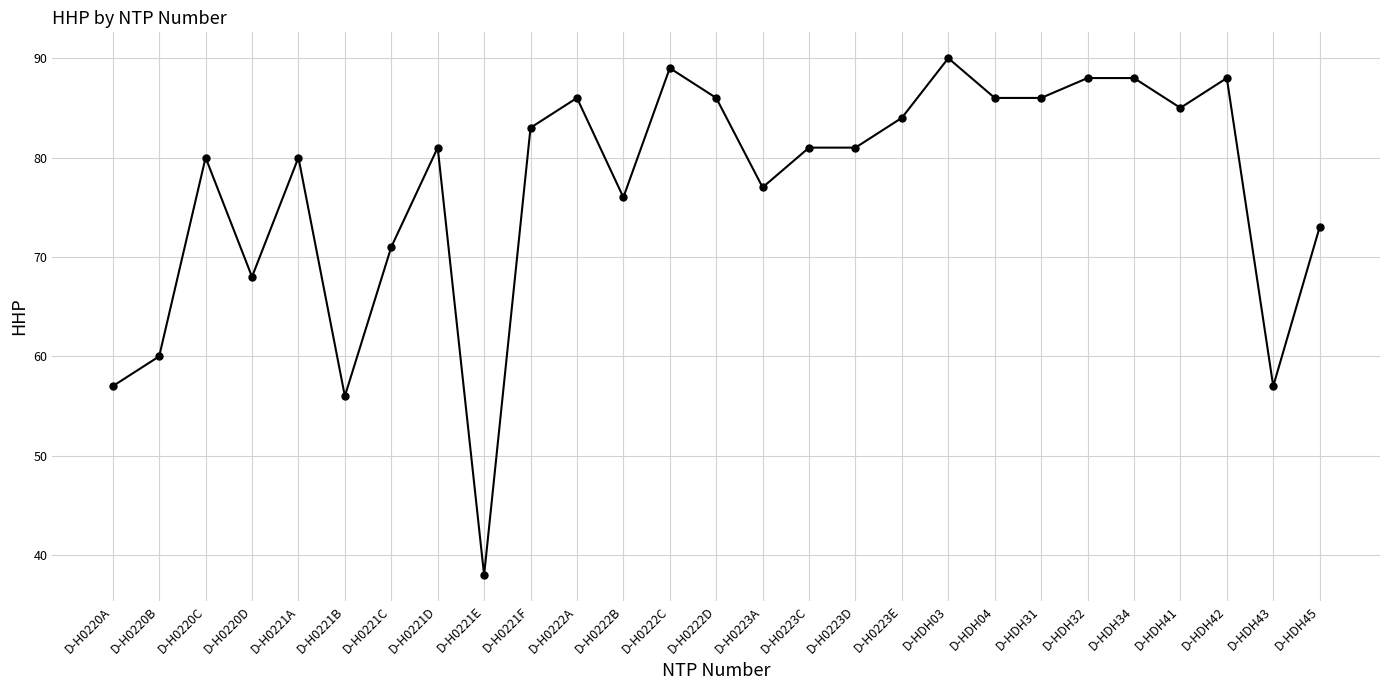

Does the chart display data point markers on the line(s)?

Yes